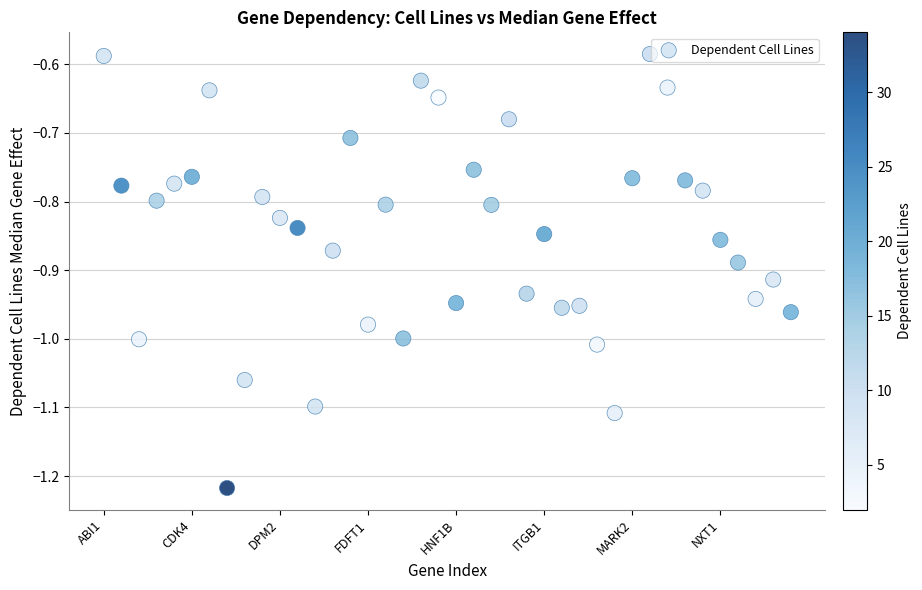

What is the range of Y values (max minus min)?

0.6